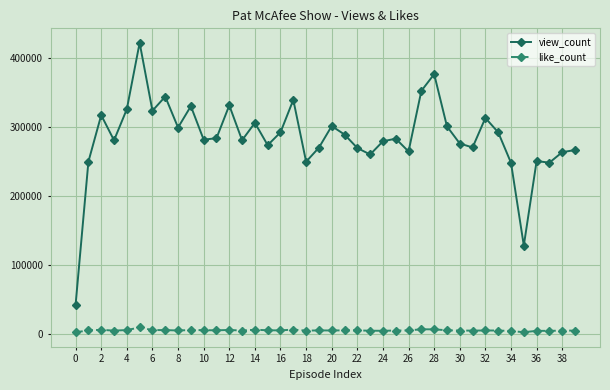

True or false: view_count and like_count cross at least once.

False